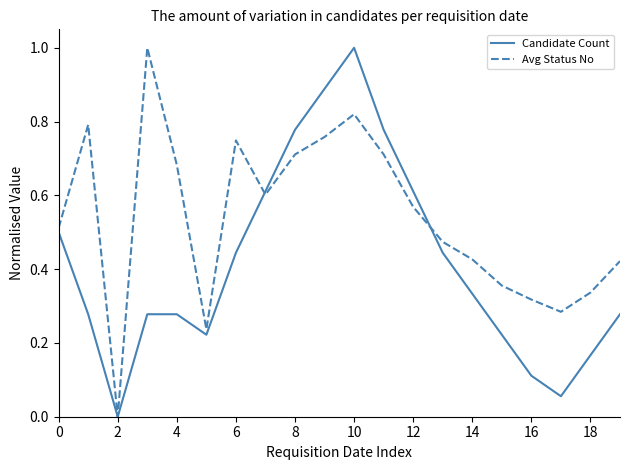

Does the chart display data point markers on the line(s)?

No